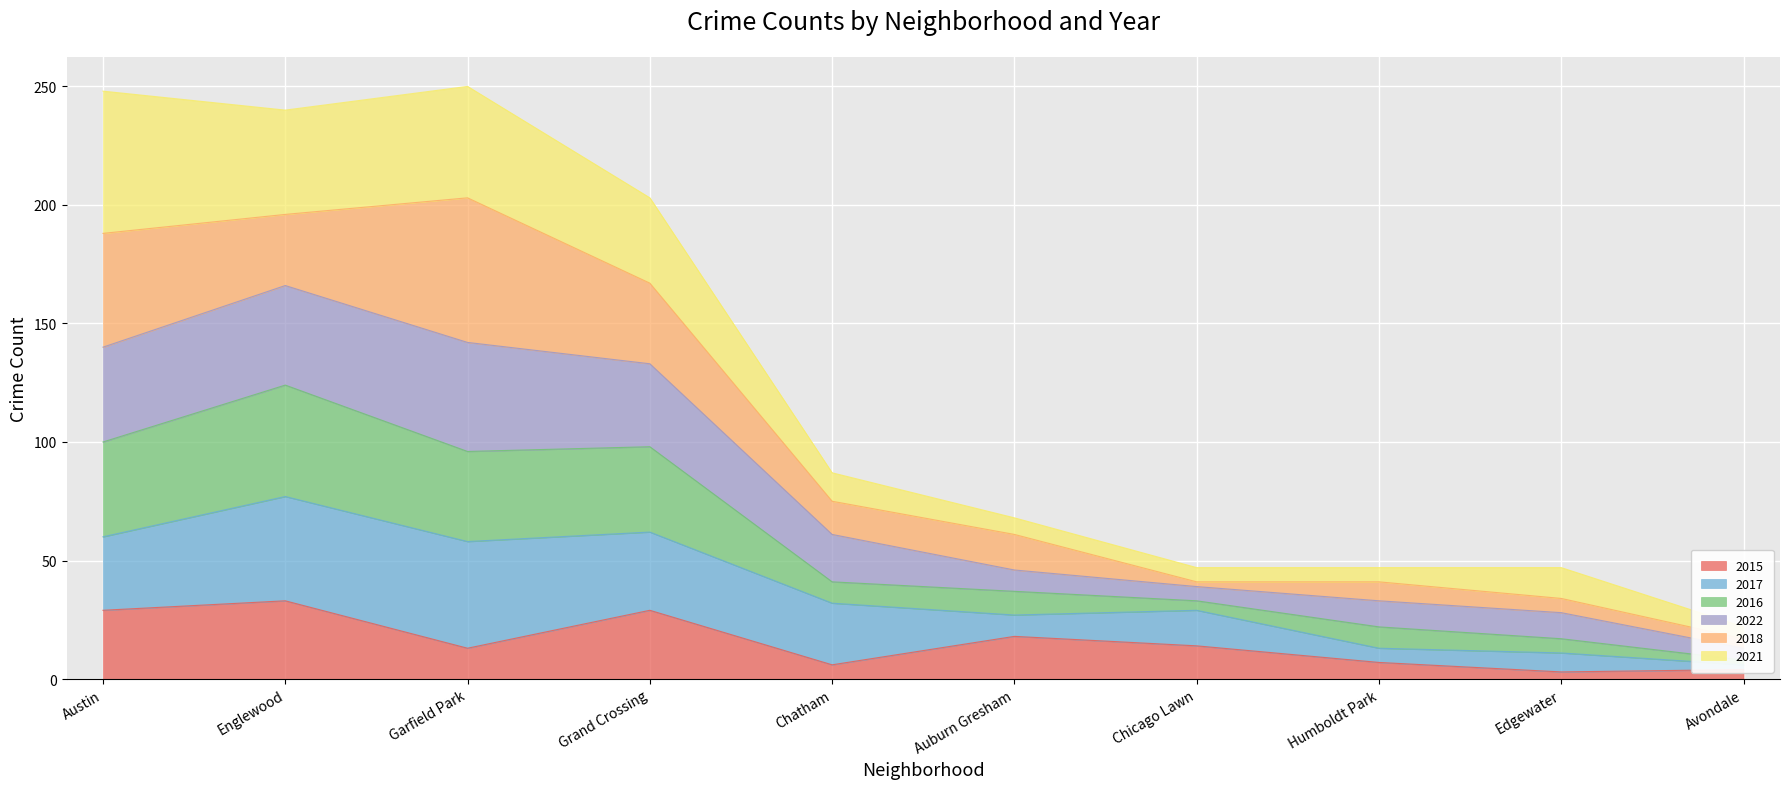

True or false: 2015 has a value of 33 at Englewood.

True